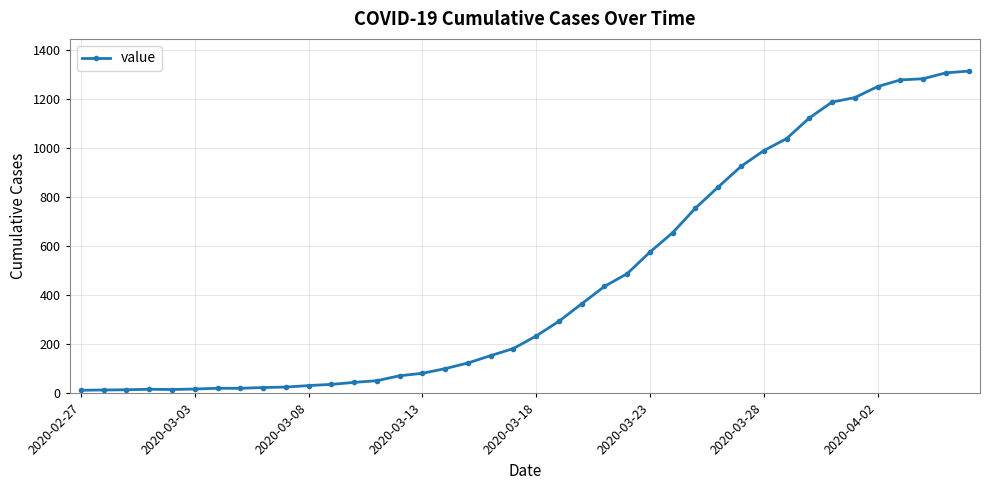

What is the greatest value displayed?

1313